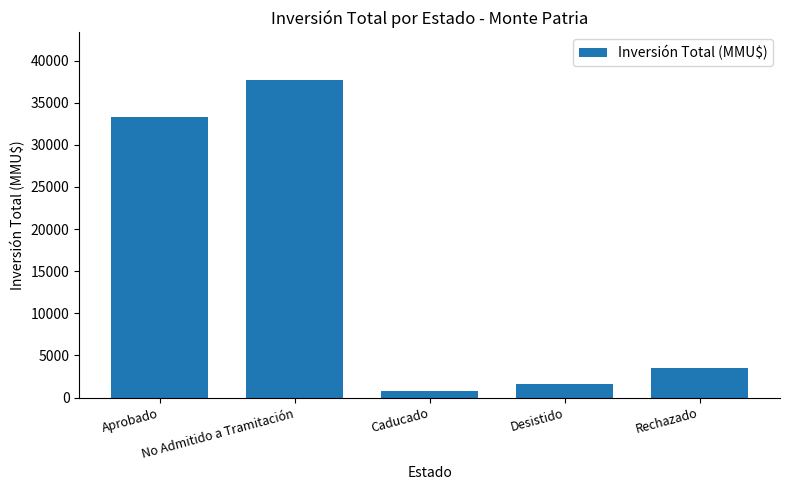

Where does the data first go above 3500?

Aprobado